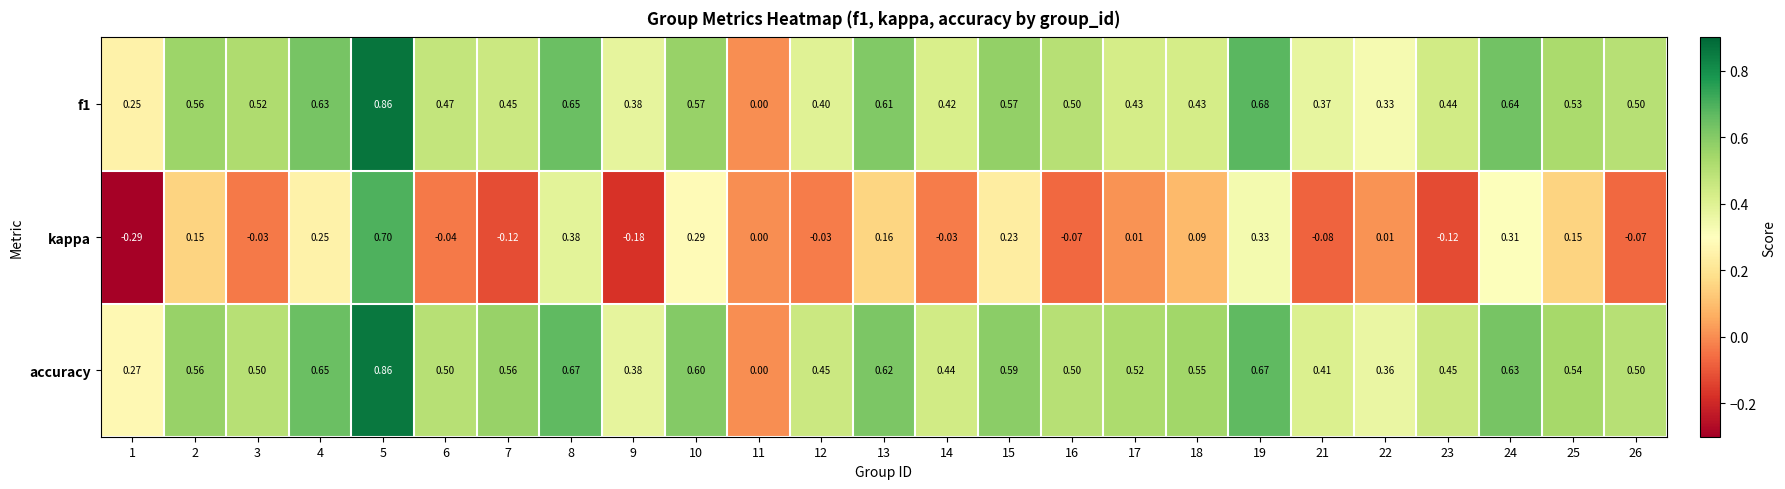

How many categories are shown in the chart?

25